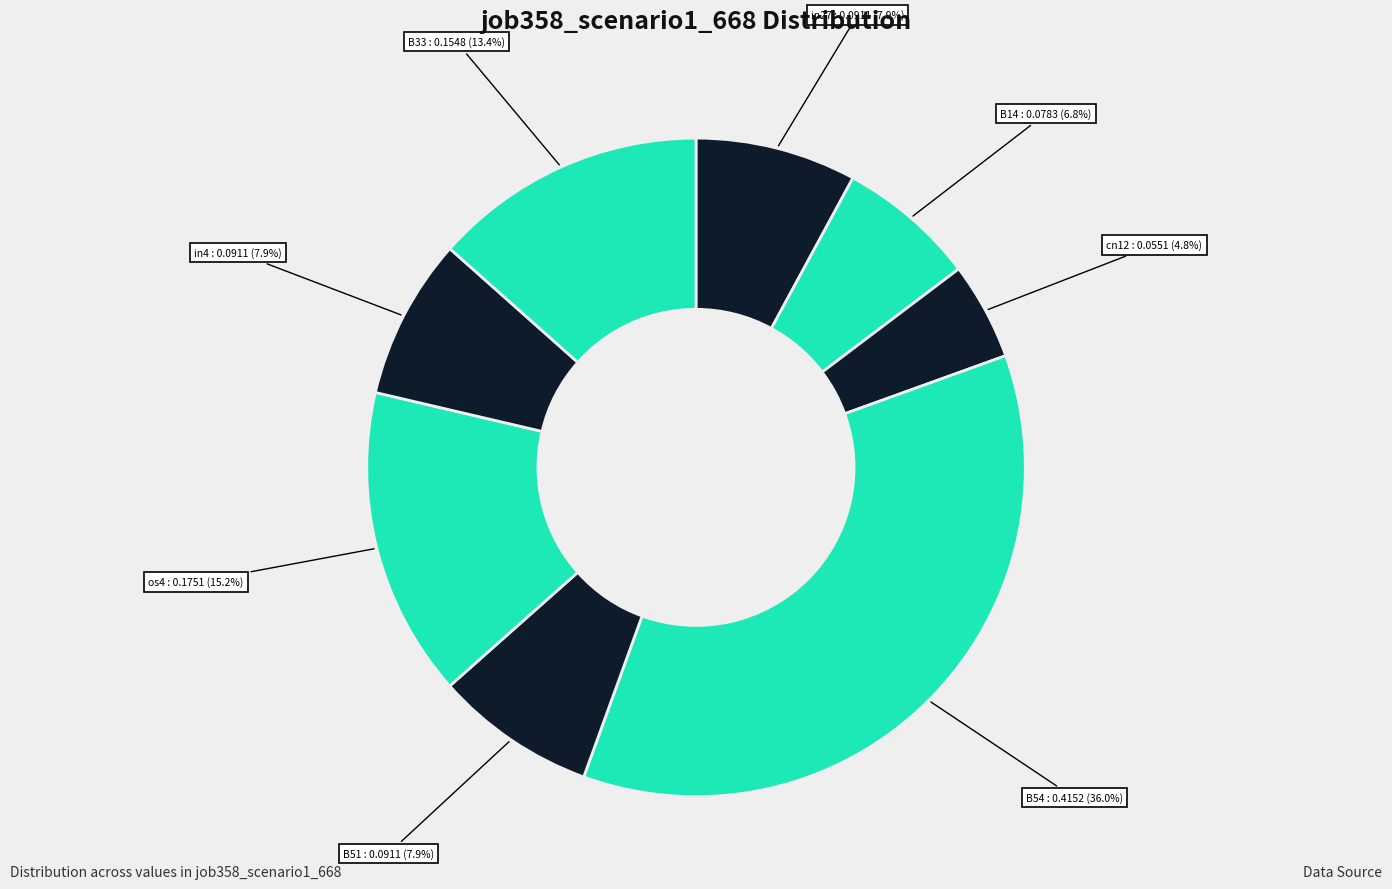

Does B14 represent more than half of the total?

No